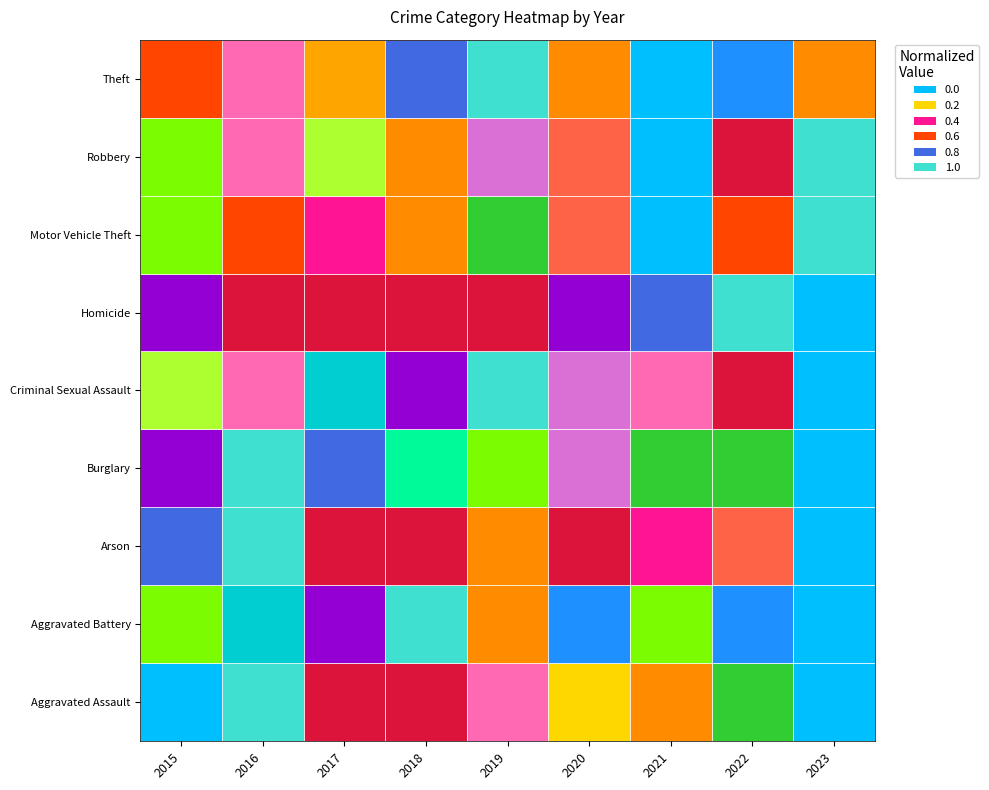

At how many categories does at least one series exceed 0?

9